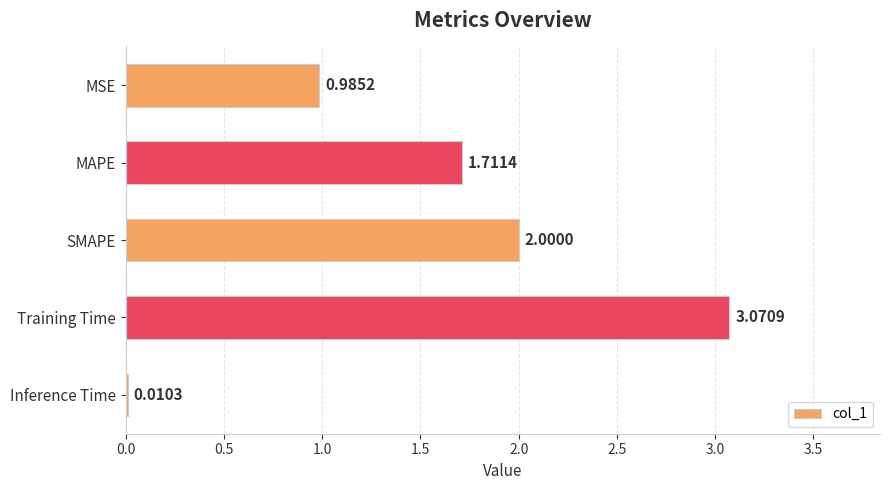

What is the average value?

1.6